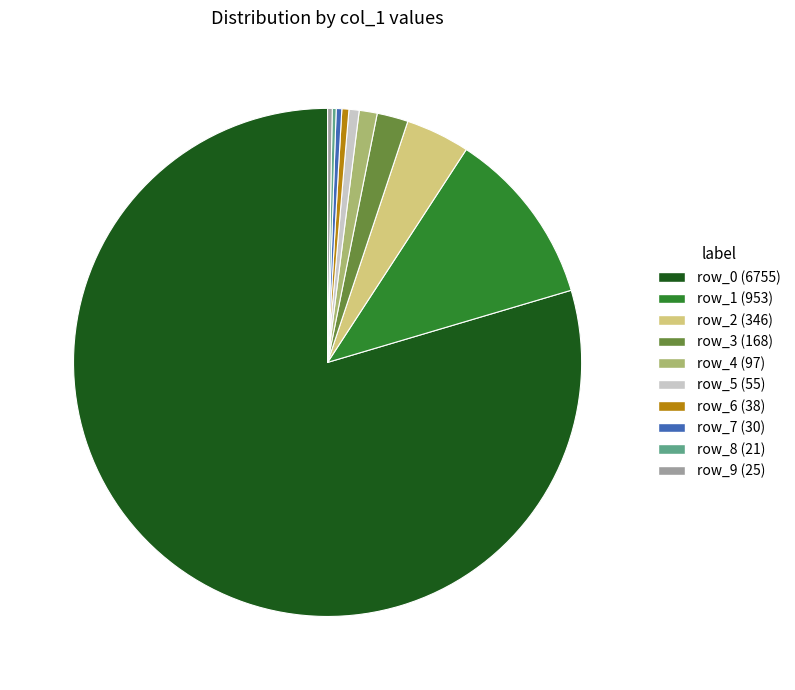

Between row_5 and row_0, which is larger?

row_0